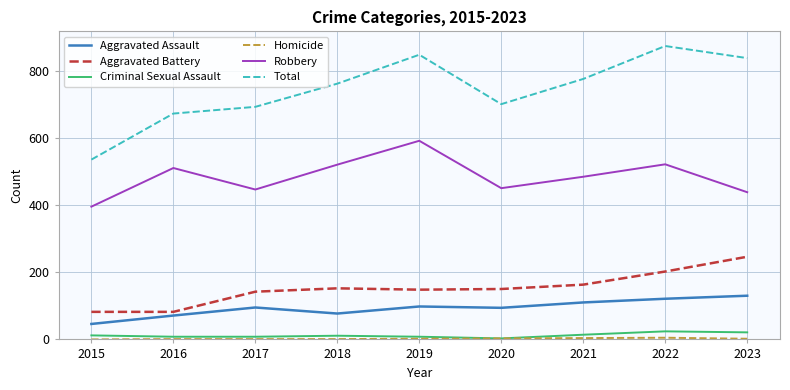

At how many categories does at least one series exceed 385?

9